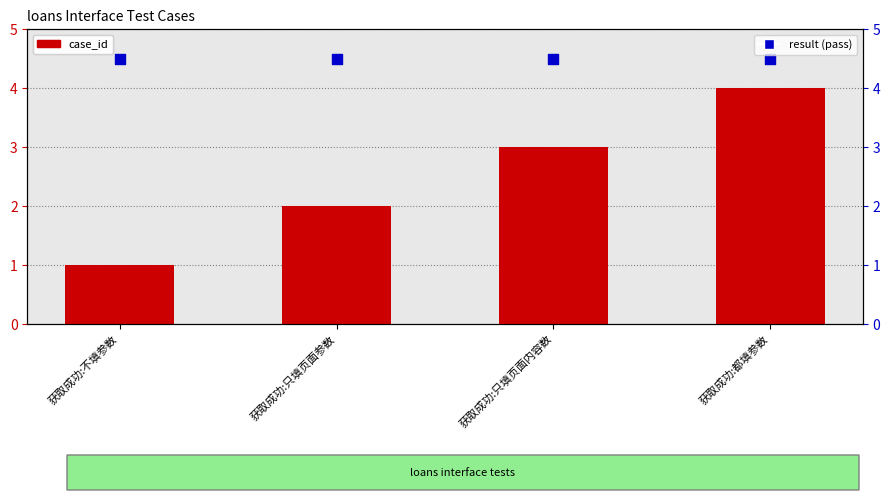

Which series reaches the minimum Y coordinate?

case_id